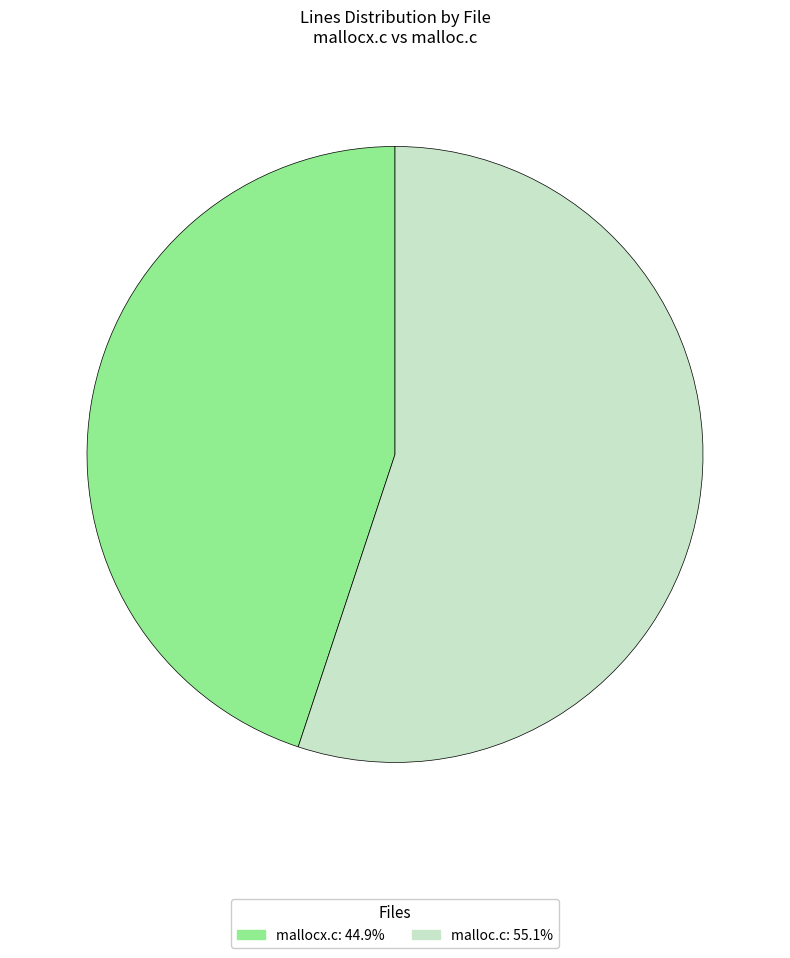

Which has a higher value, mallocx.c or malloc.c?

malloc.c